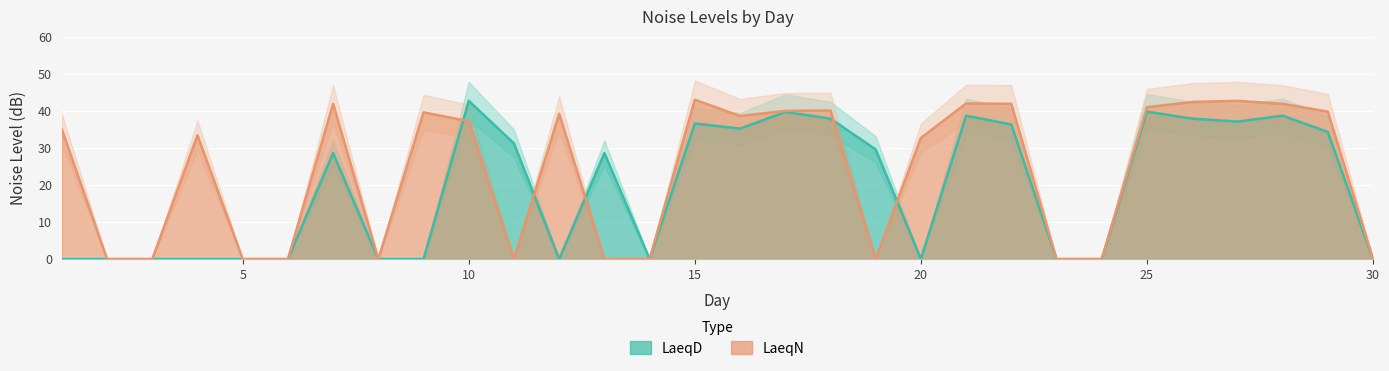

True or false: LaeqD has a value of 17.6 at 6.

False